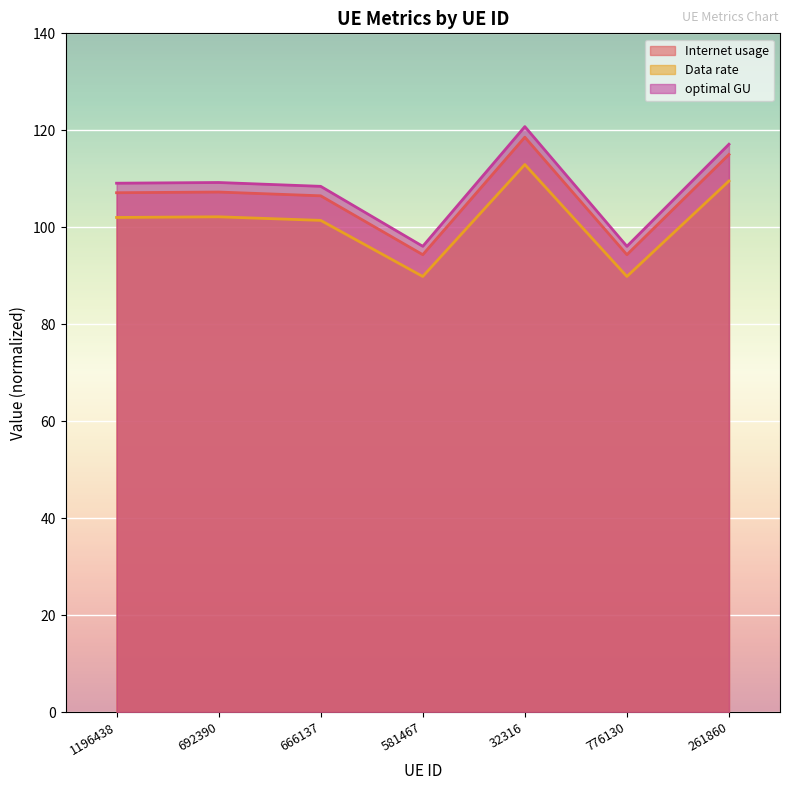

What is the total value across all series at 776130?

280.3